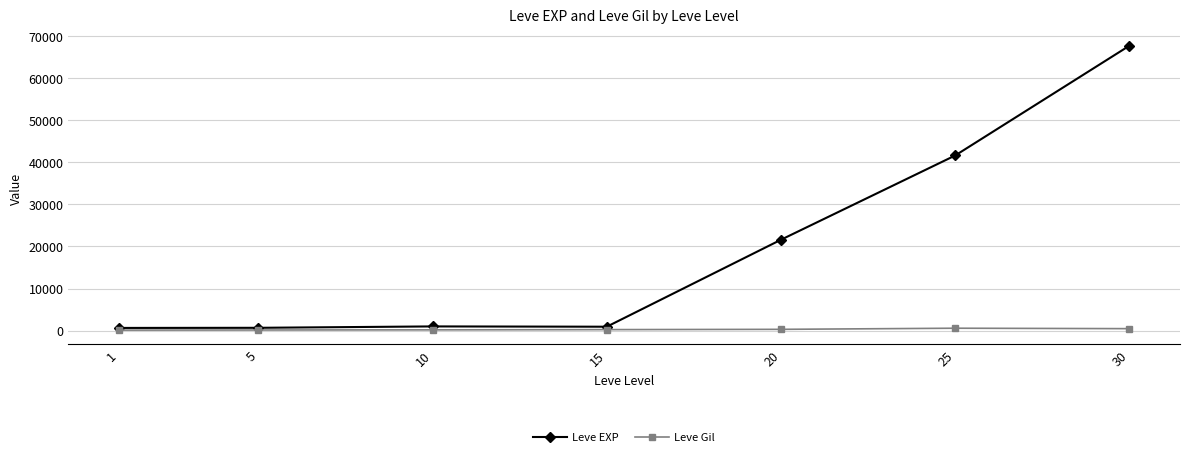

True or false: Leve EXP has more than 2 interior local peaks.

False